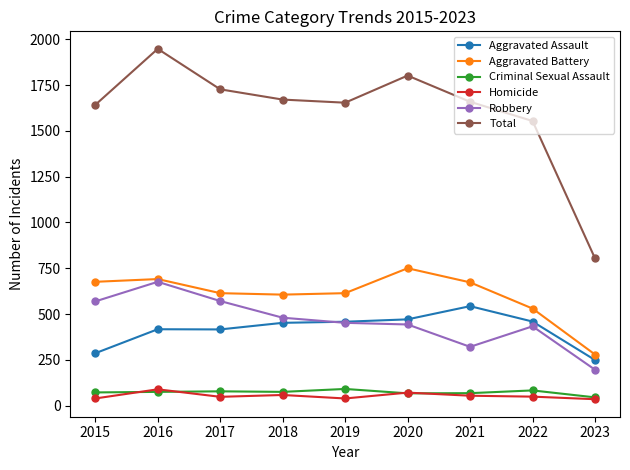

Which series has the largest total across all categories?

Total